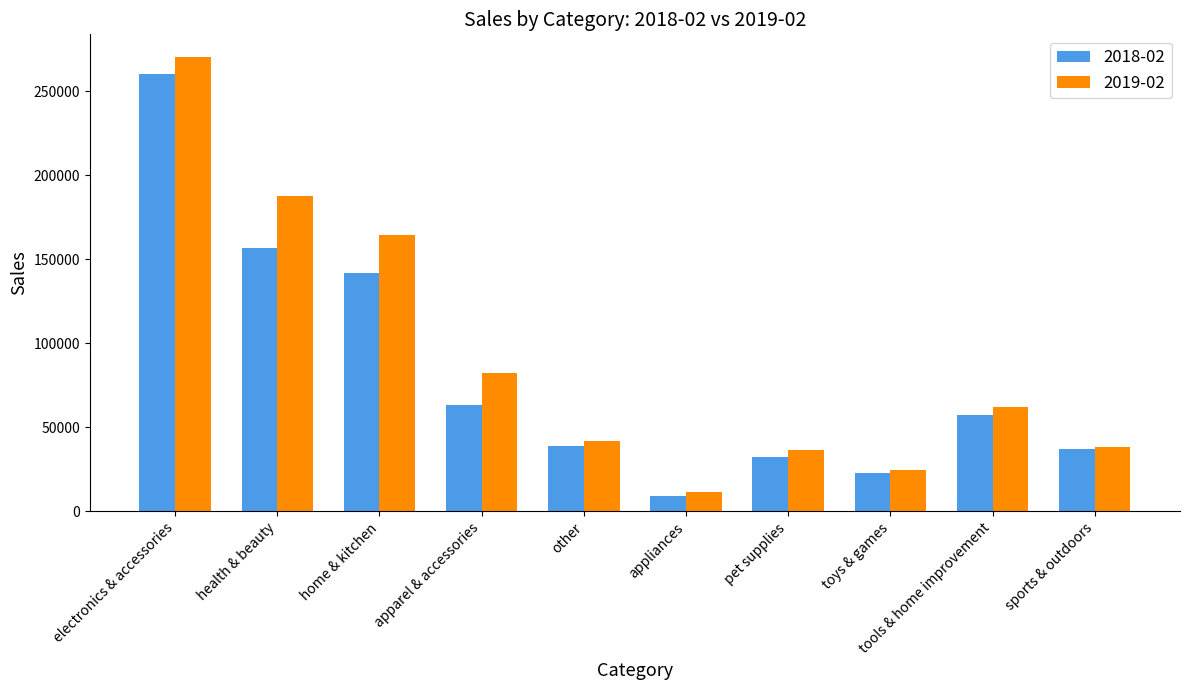

Which series changed the most between electronics & accessories and toys & games?

2019-02